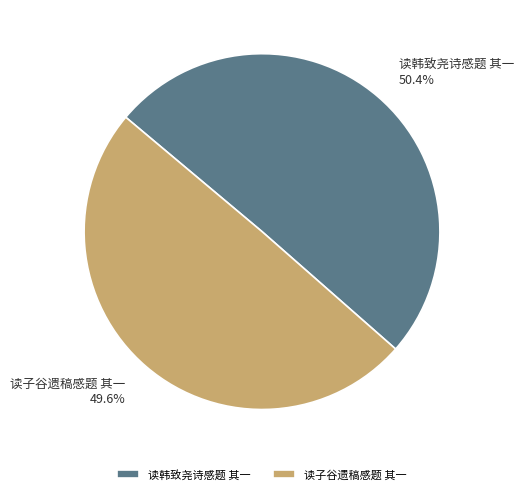

The 读韩致尧诗感题 其一 slice represents 50% of the pie. True or false?

True